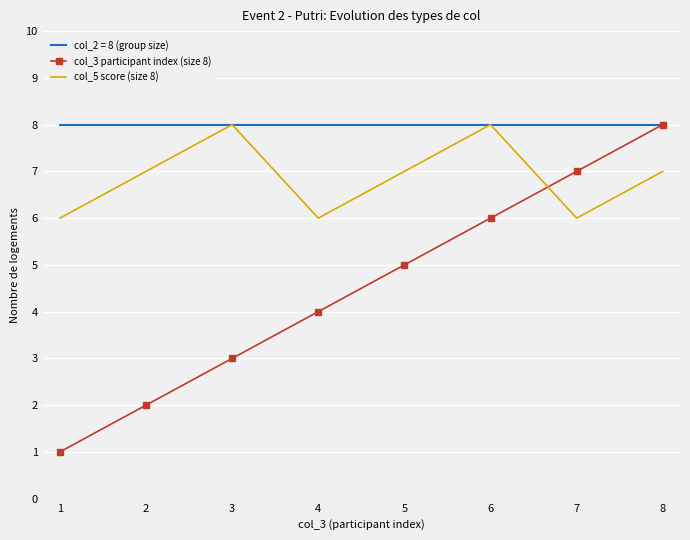

True or false: col_3 participant index (size 8) and col_5 score (size 8) intersect in this chart.

True